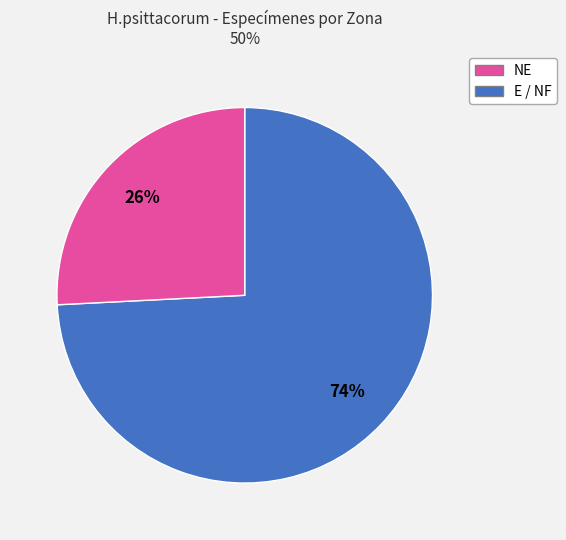

Does any single category account for the majority?

Yes